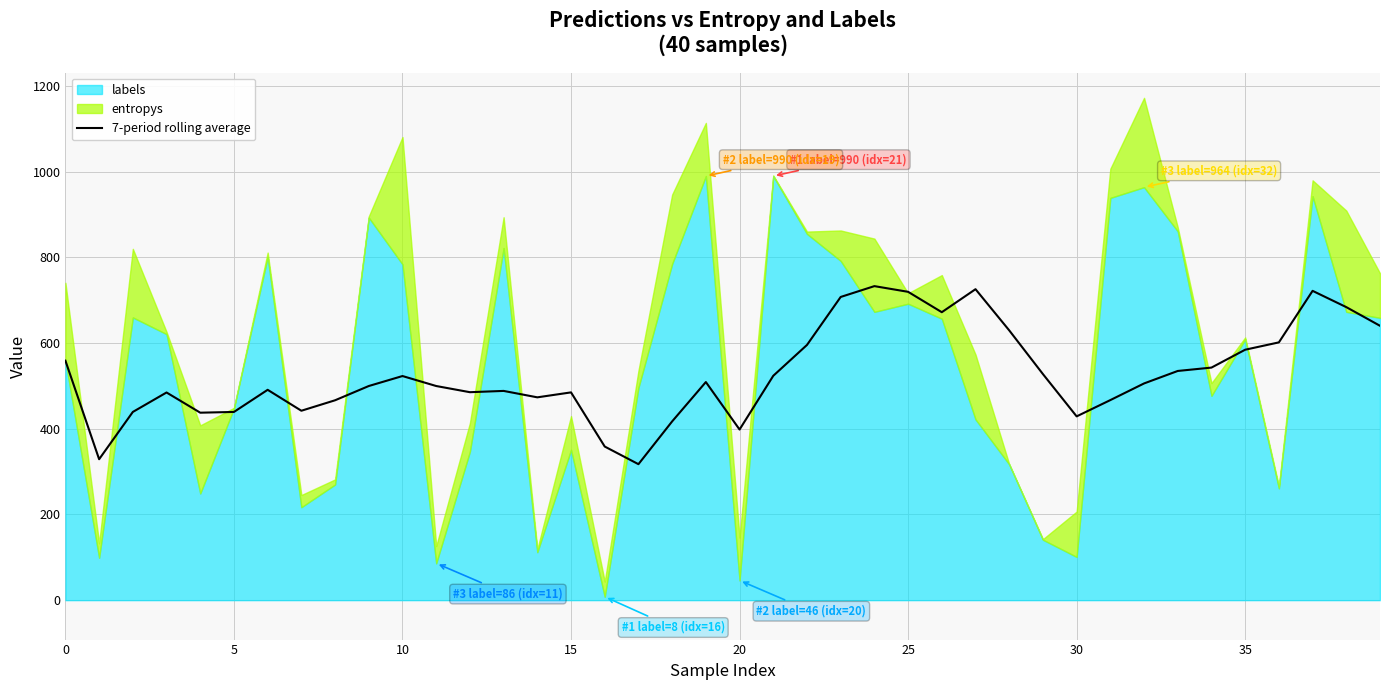

What is the average value?

527.3